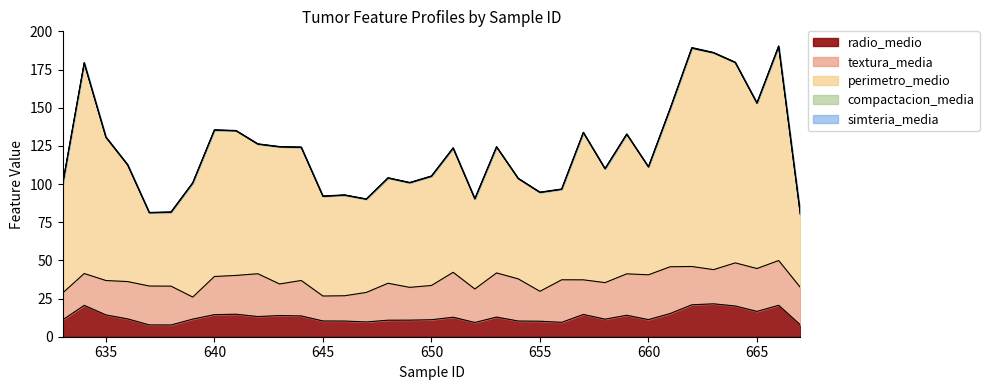

What is the sum of all perimetro_medio values?

2964.6